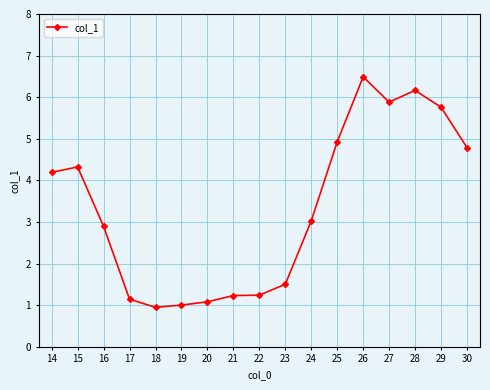

What is the minimum value shown in the chart?

0.9